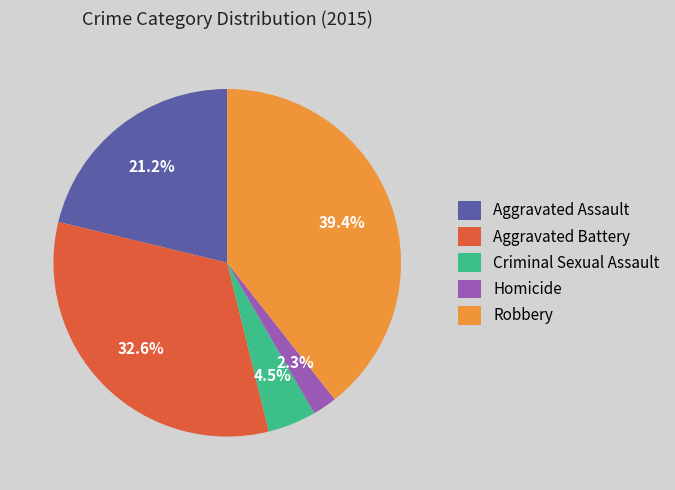

To the nearest percent, what is the difference between the Homicide and Aggravated Battery slice percentages?

30%